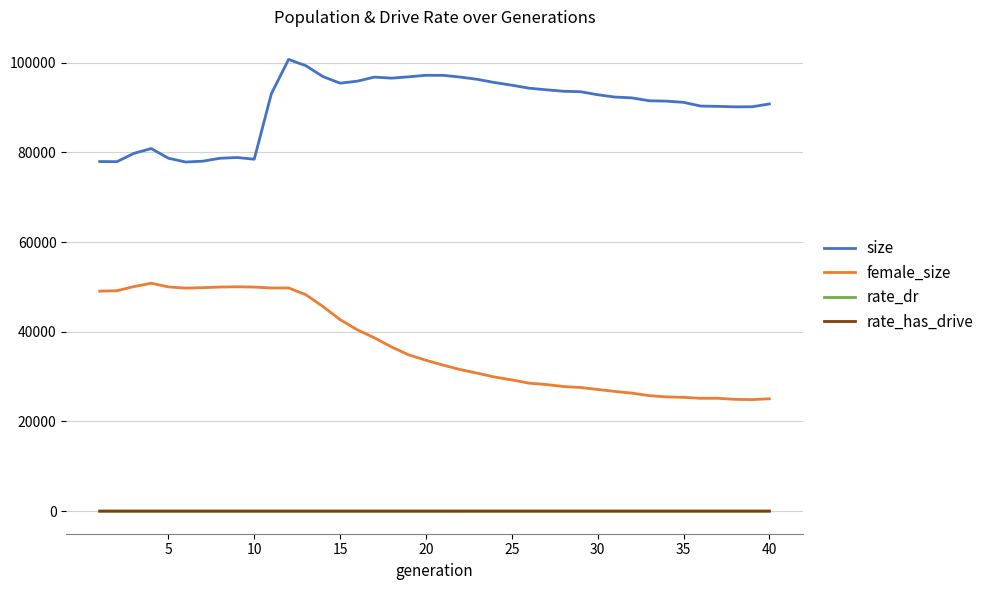

What is the maximum value for rate_dr?

0.4